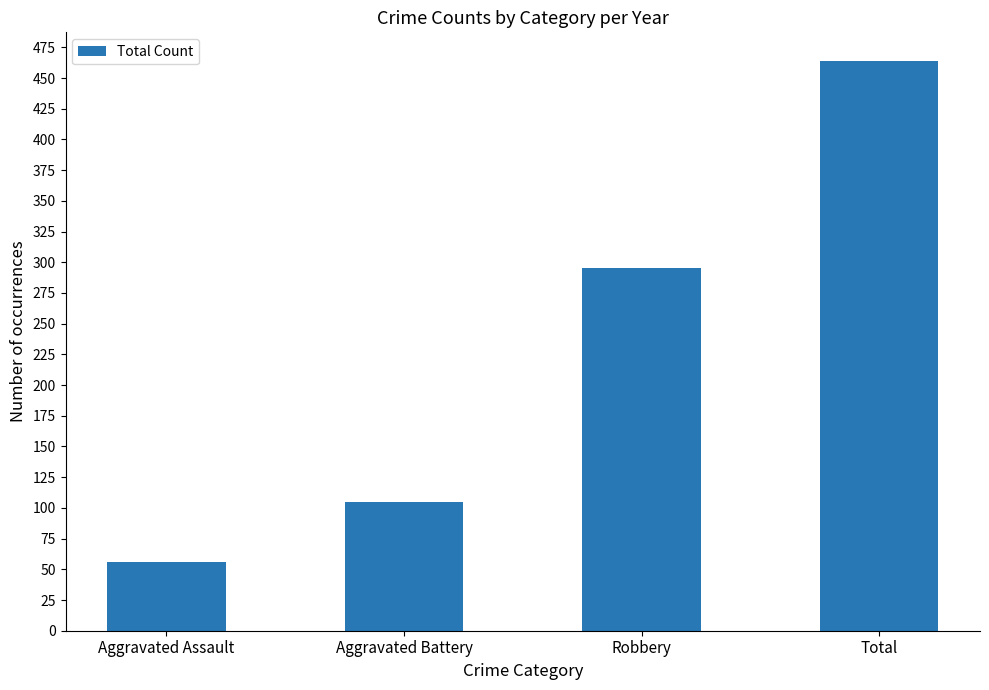

Rank the categories by value from highest to lowest.

Total, Robbery, Aggravated Battery, Aggravated Assault